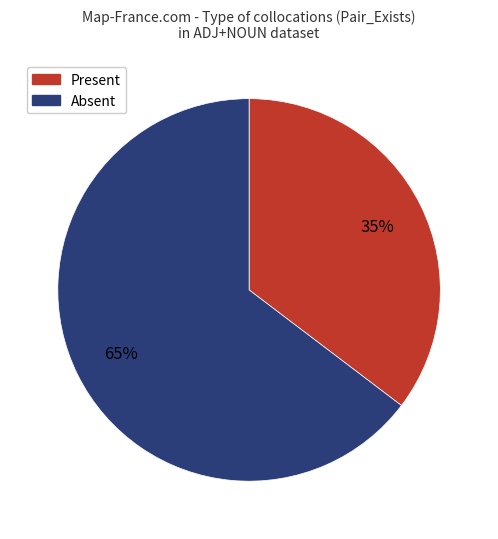

Is there a majority slice in this chart?

Yes